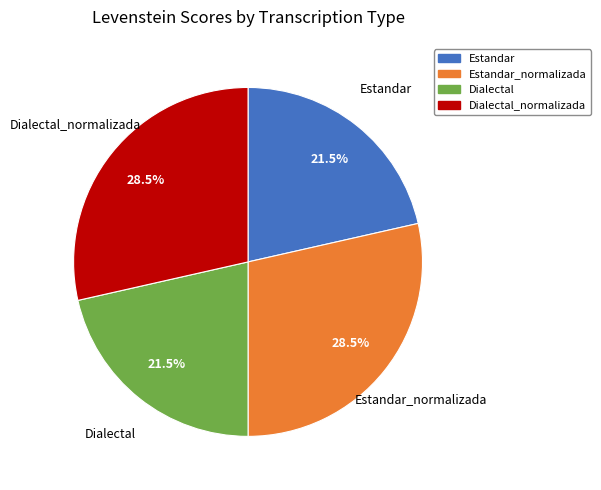

Is there any slice that represents more than half of the pie?

No